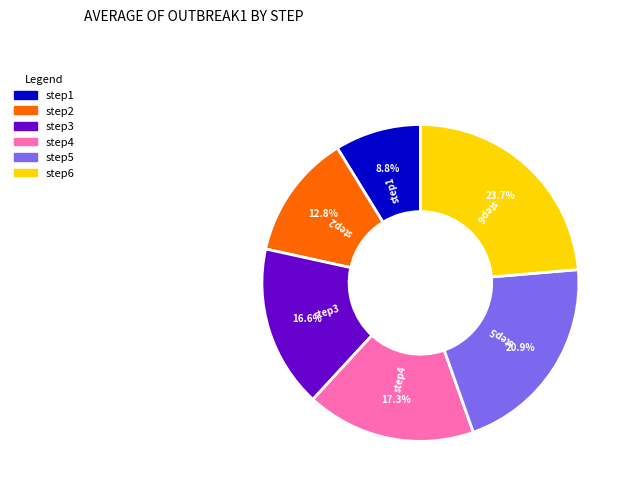

To the nearest percent, what is the average slice percentage?

17%